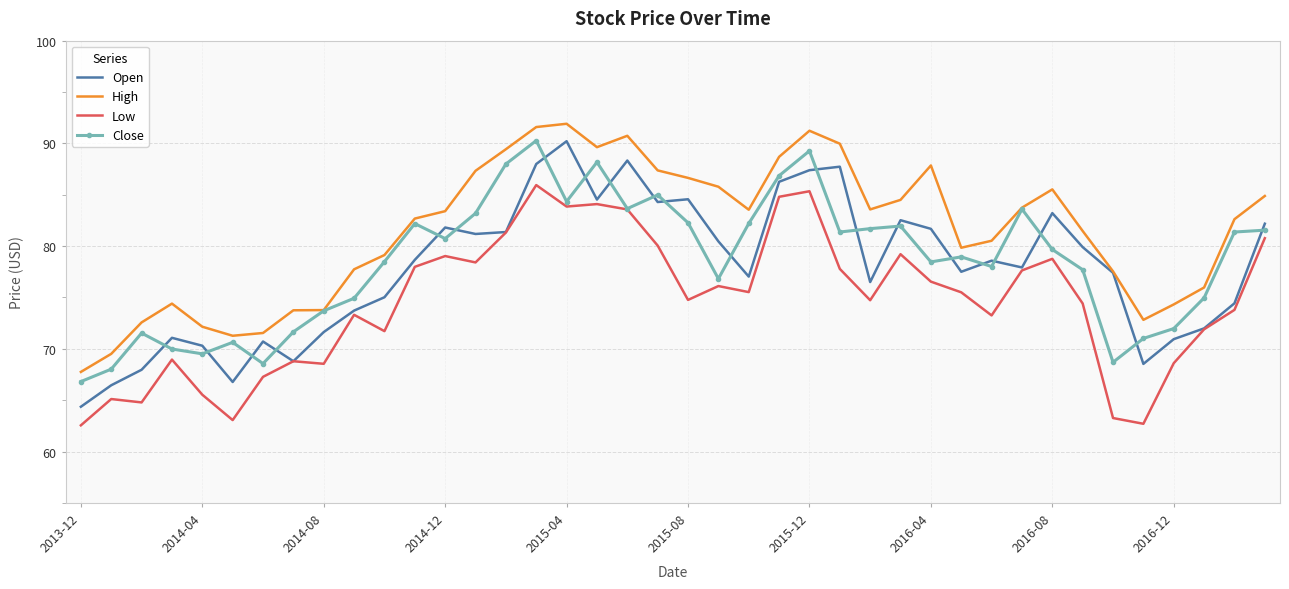

What is the maximum value shown in the chart?

91.9